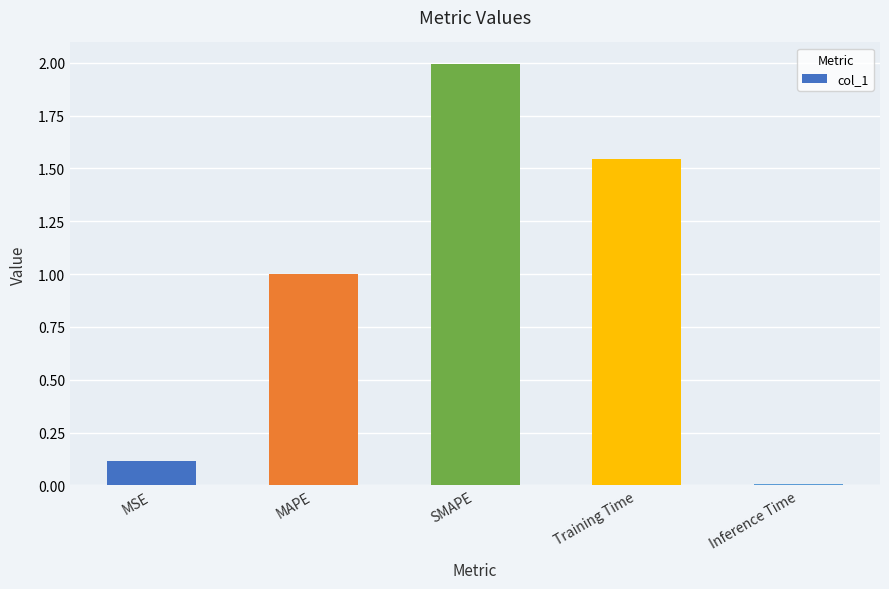

Does the chart contain any negative values?

No